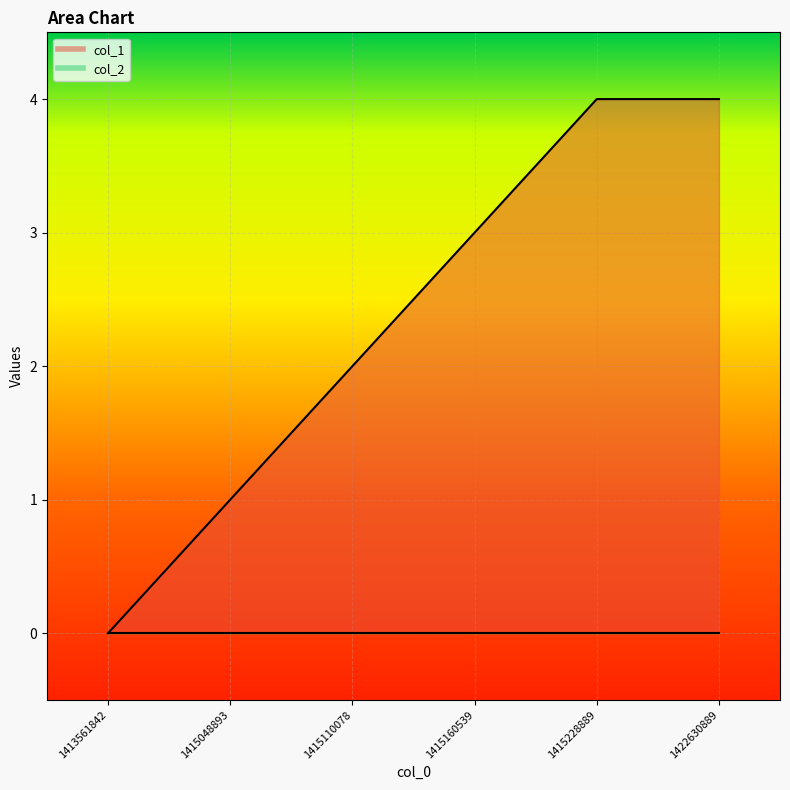

Is it true that the value at 1415110078 is 1?

False